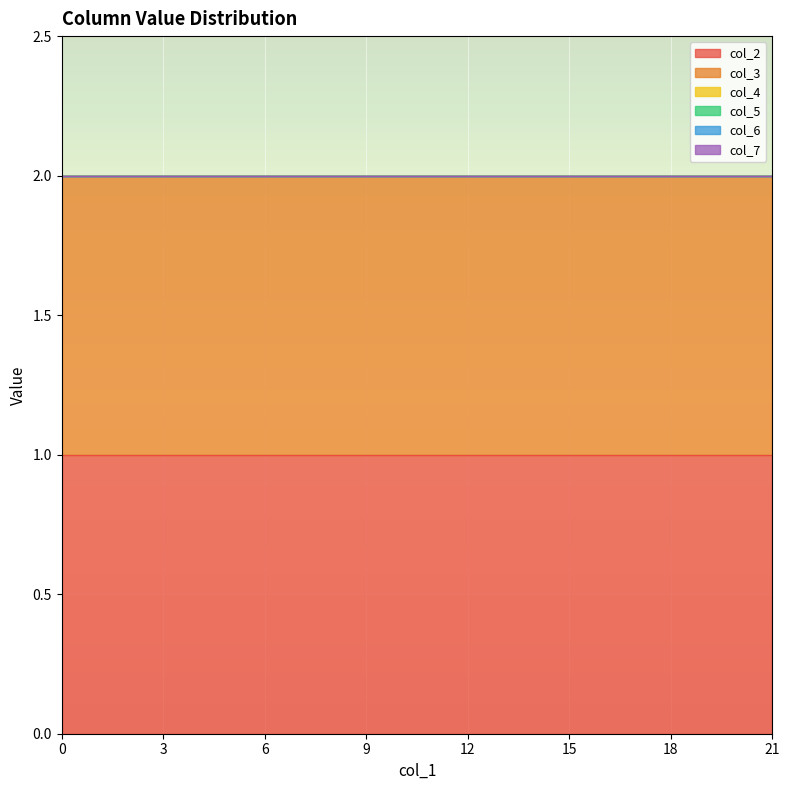

What are all the series names shown in the legend?

col_2, col_3, col_4, col_5, col_6, col_7